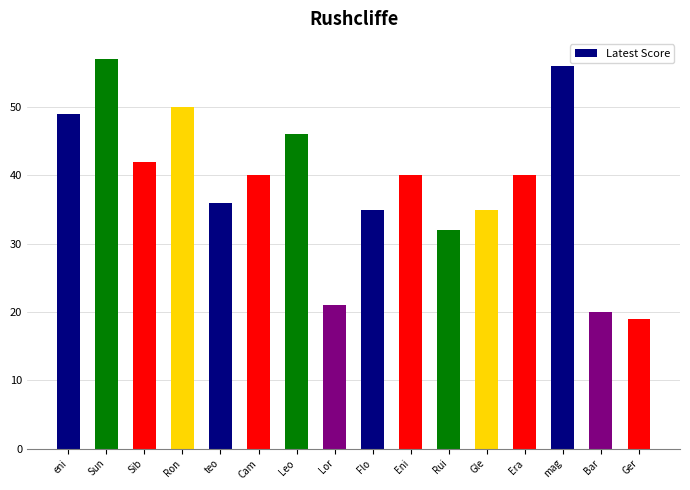

What position from the right is Era?

4